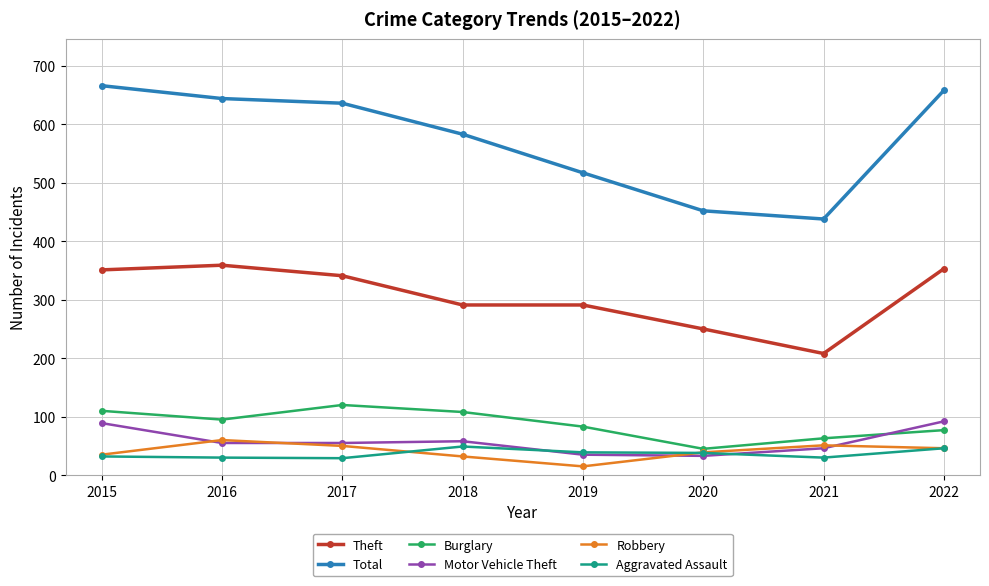

In Motor Vehicle Theft, how many points are higher than both neighbors (excluding endpoints)?

1